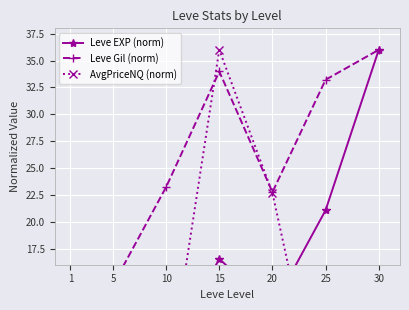

True or false: Leve EXP (norm) has a value of 7.4 at 10.

True